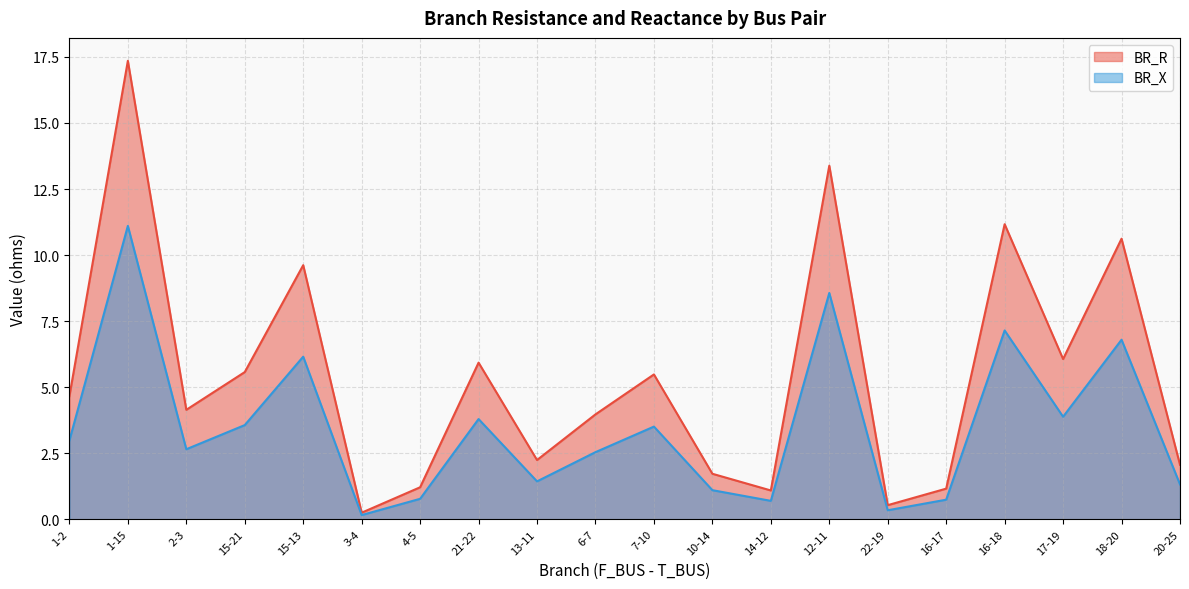

Is it true that BR_R equals 9.6 at 15-13?

True